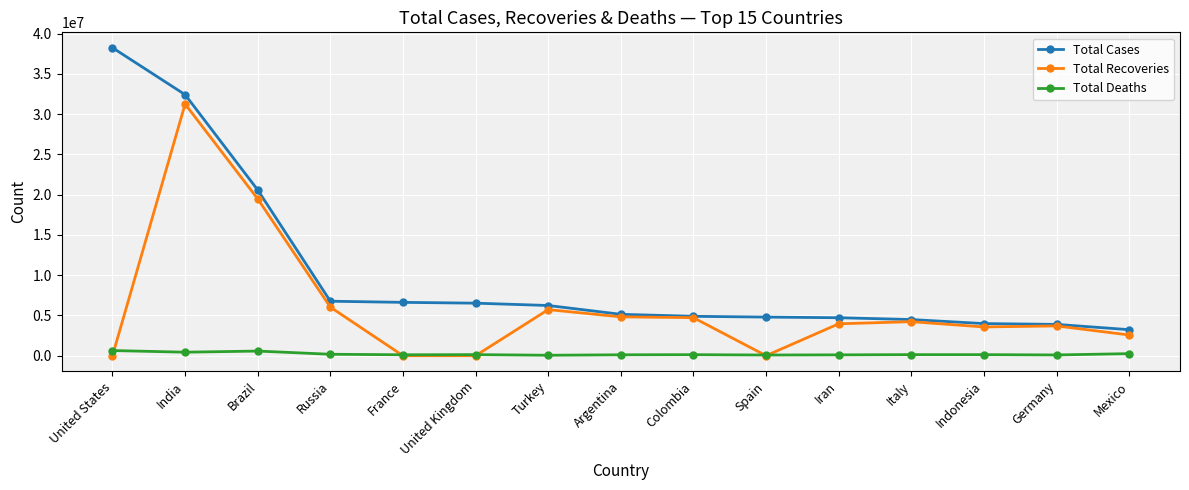

What are all the series names shown in the legend?

Total Cases, Total Recoveries, Total Deaths